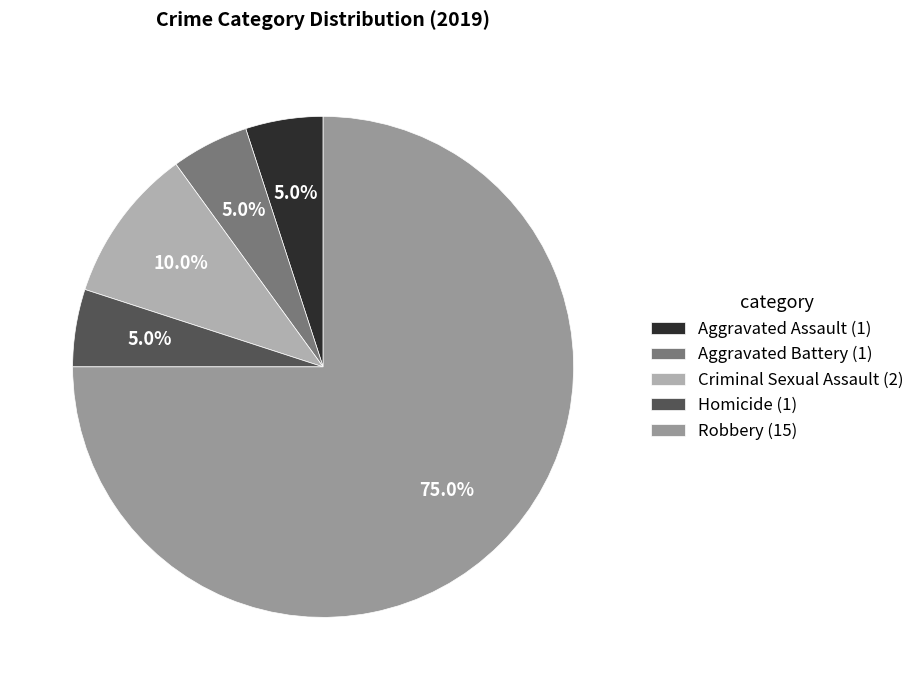

Combined, do Homicide and Robbery account for over 50%?

Yes